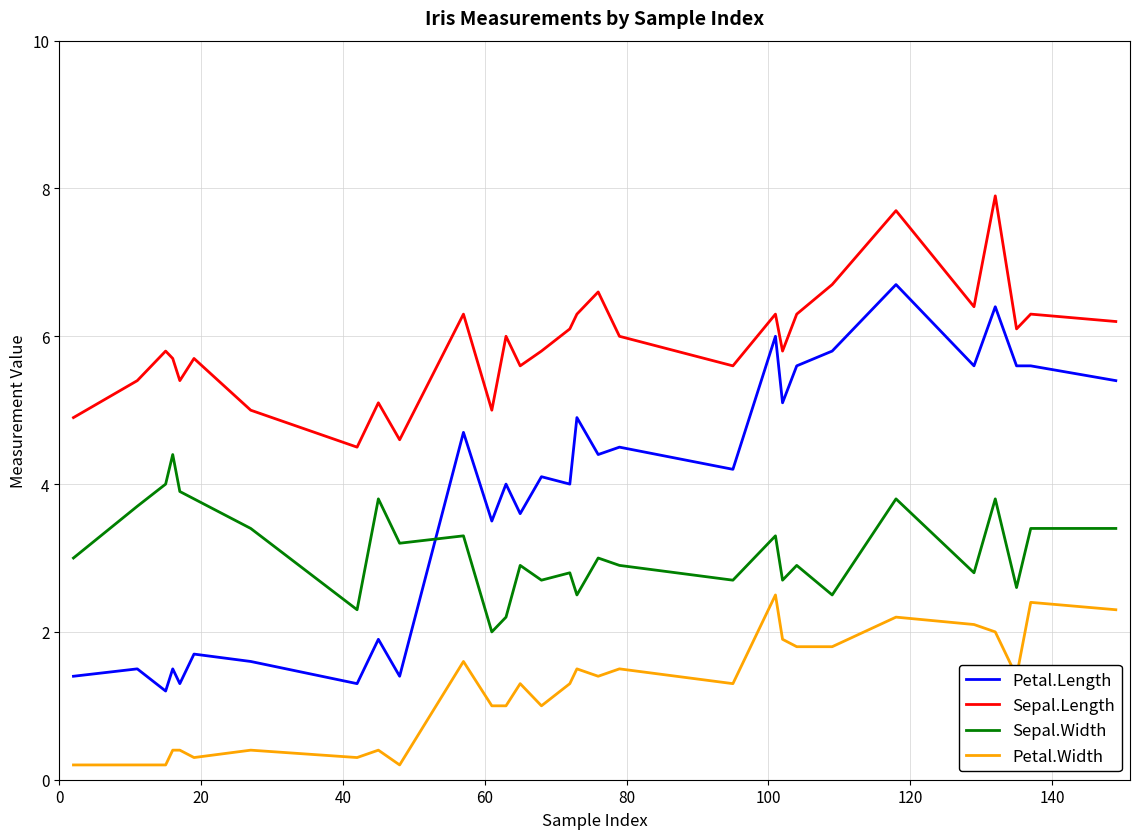

Rank the series by their maximum value, from highest to lowest.

Sepal.Length, Petal.Length, Sepal.Width, Petal.Width